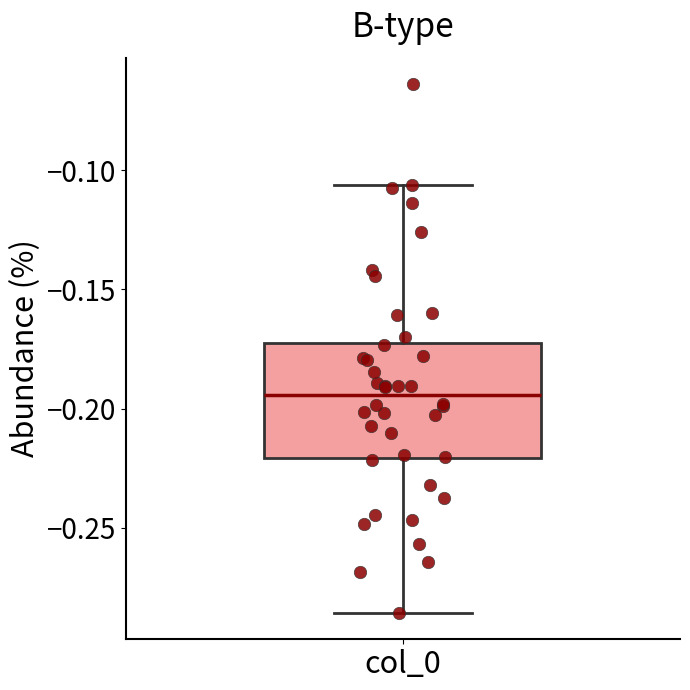

Read this box plot against the y-axis: the position of the median line, the range covered by the box, and the ends of both whiskers. The values are not printed on the chart, so give them approximately, as read against the axis.

median -0.195, box -0.220 to -0.170, whiskers -0.285 to -0.105